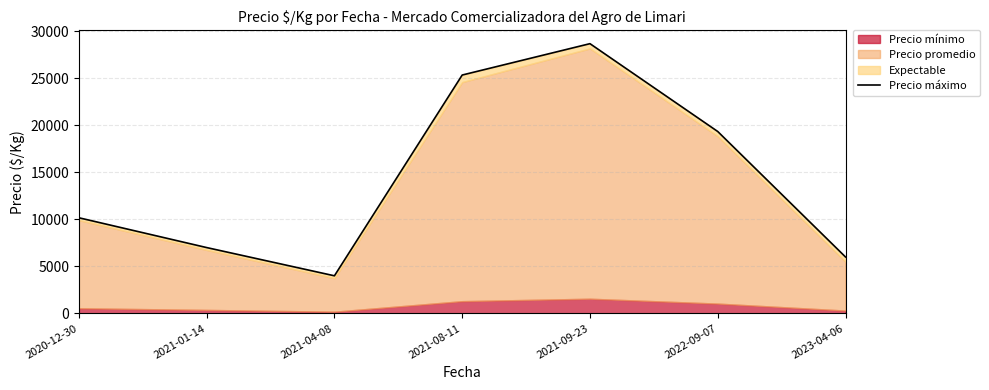

How many points are higher than both their immediate neighbors (excluding endpoints)?

1